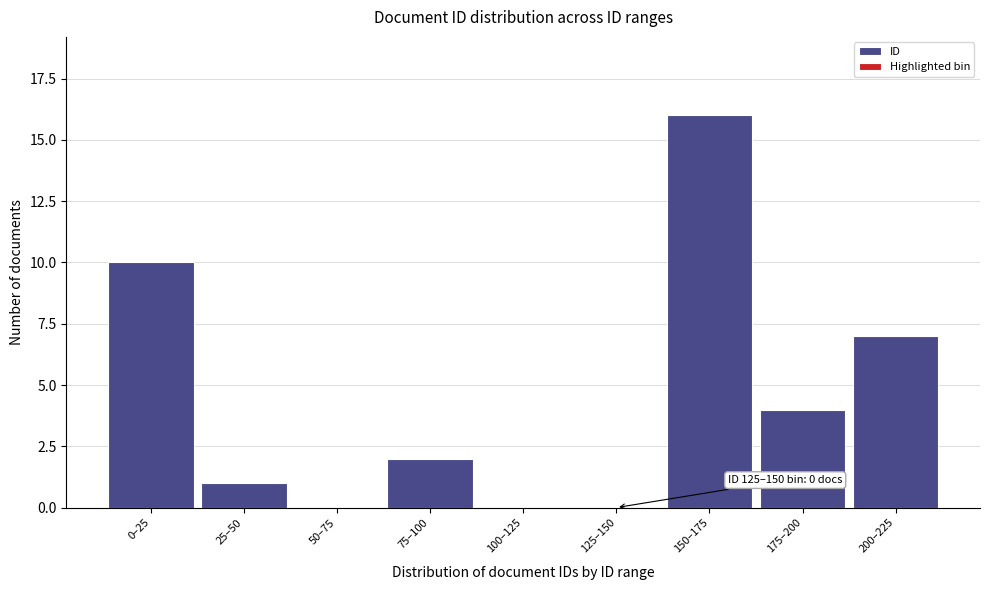

Reading left to right, what are all the values shown in this chart?

0–25=10	25–50=1	50–75=0	75–100=2	100–125=0	125–150=0	150–175=16	175–200=4	200–225=7